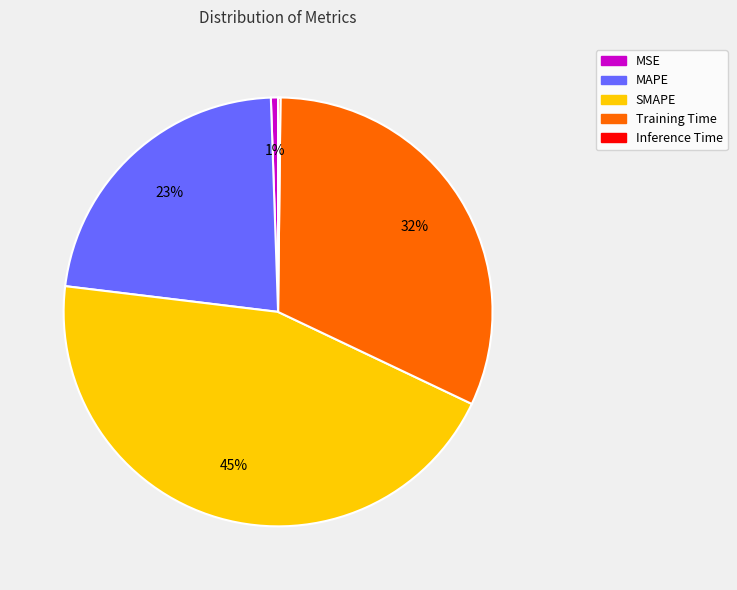

What percentage is the SMAPE slice, to the nearest percent?

45%